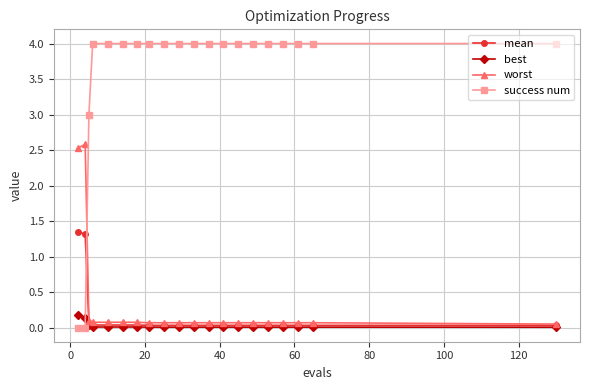

Rank the series by their maximum value, from highest to lowest.

success num, worst, mean, best